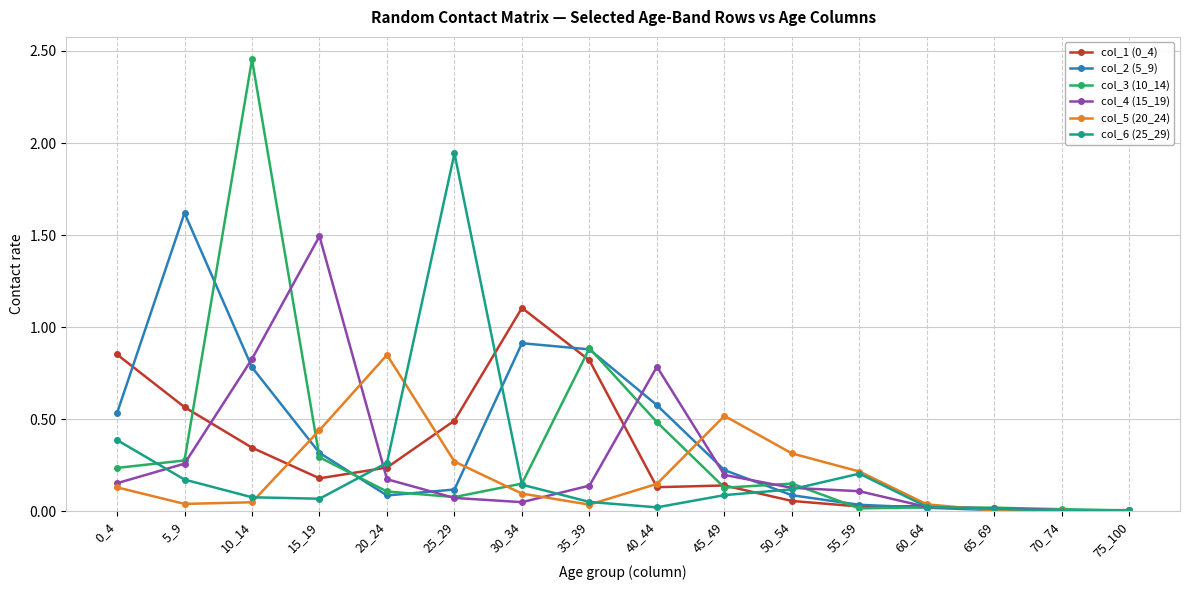

At which category does col_3 (10_14) reach its first local peak?

10_14